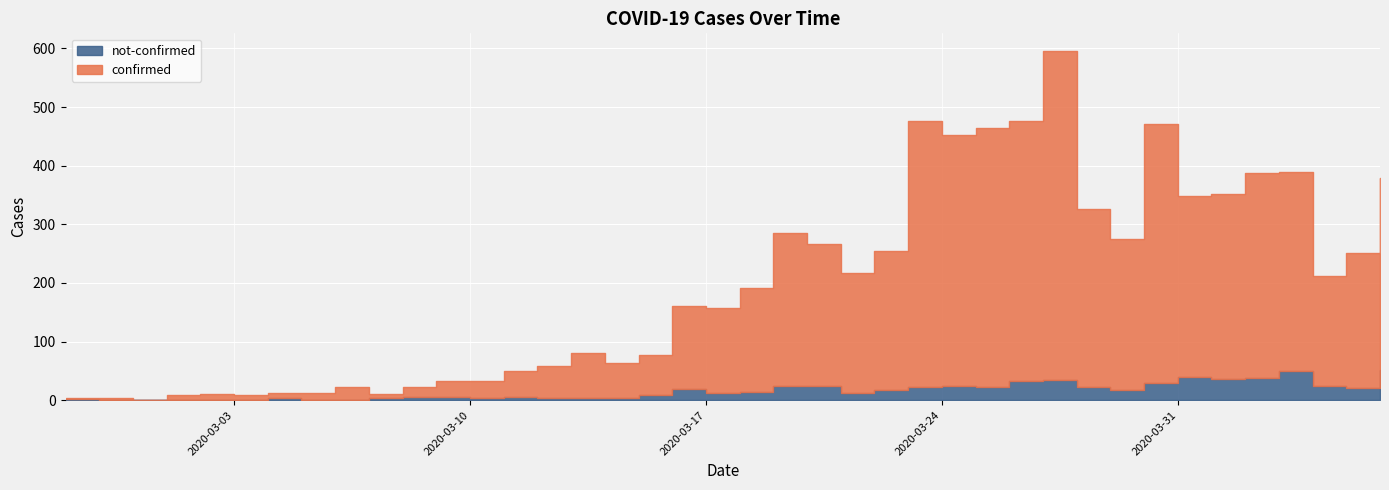

Which category has the lowest value in the confirmed series?

2020-02-29